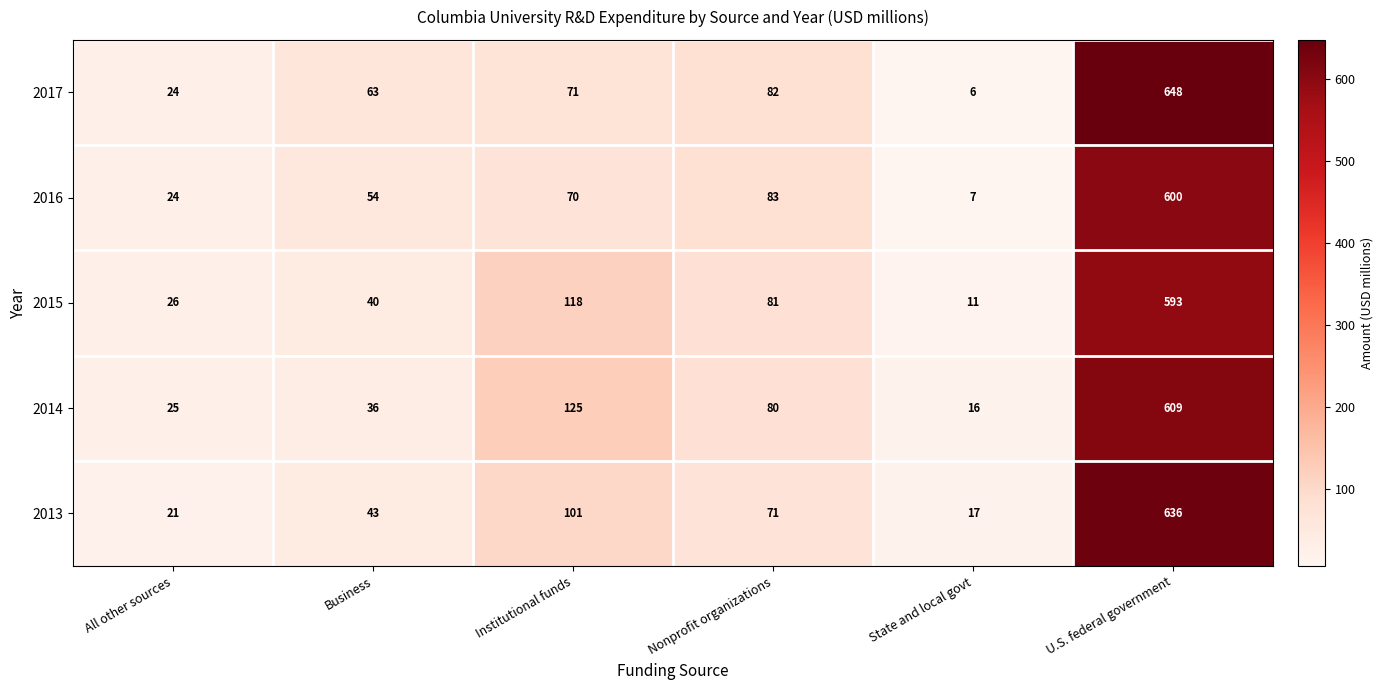

Is it true that 2015 equals 118 at Institutional funds?

True